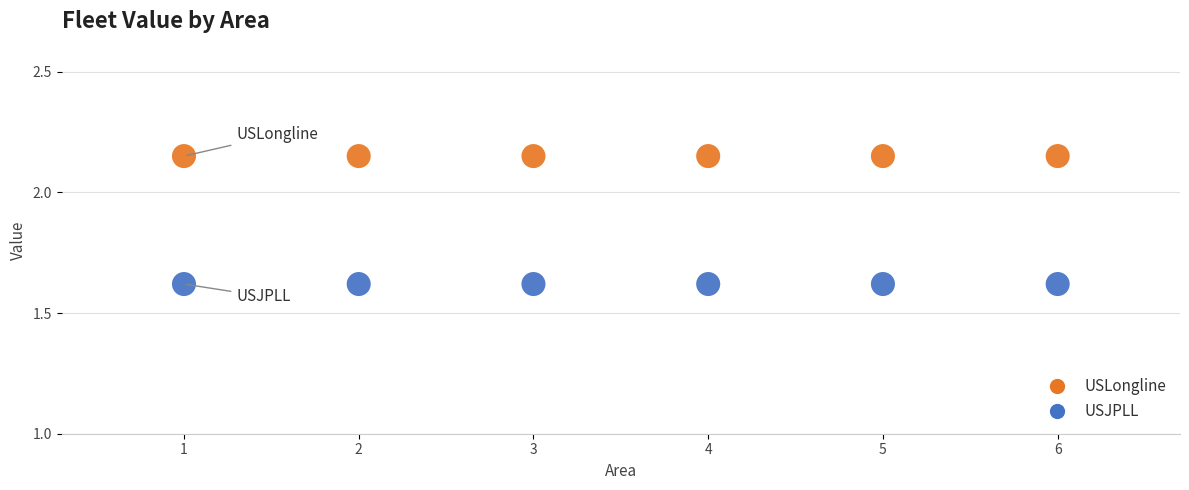

Across all data points, what is the average X value?

3.5